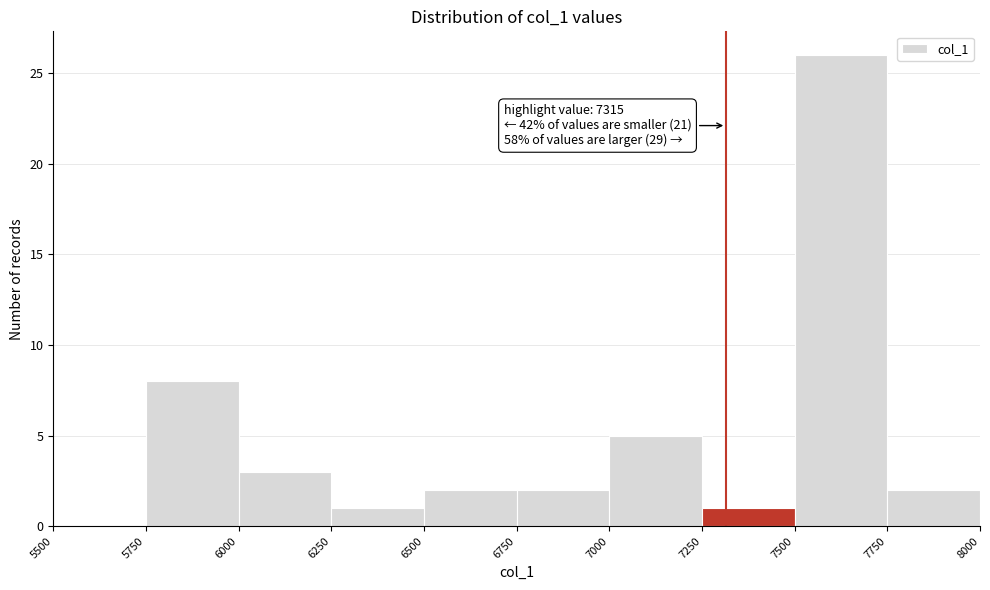

Which range on the x-axis has the tallest bar?

7500 to 7750